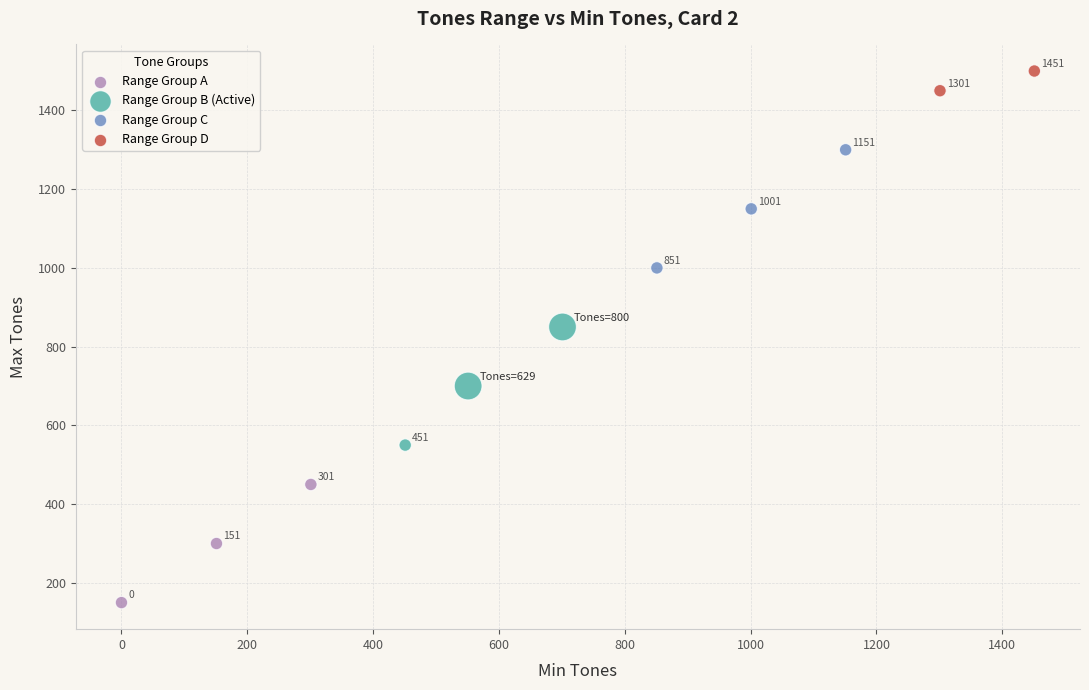

What are all the series names shown in the legend?

Range Group A, Range Group B (Active), Range Group C, Range Group D